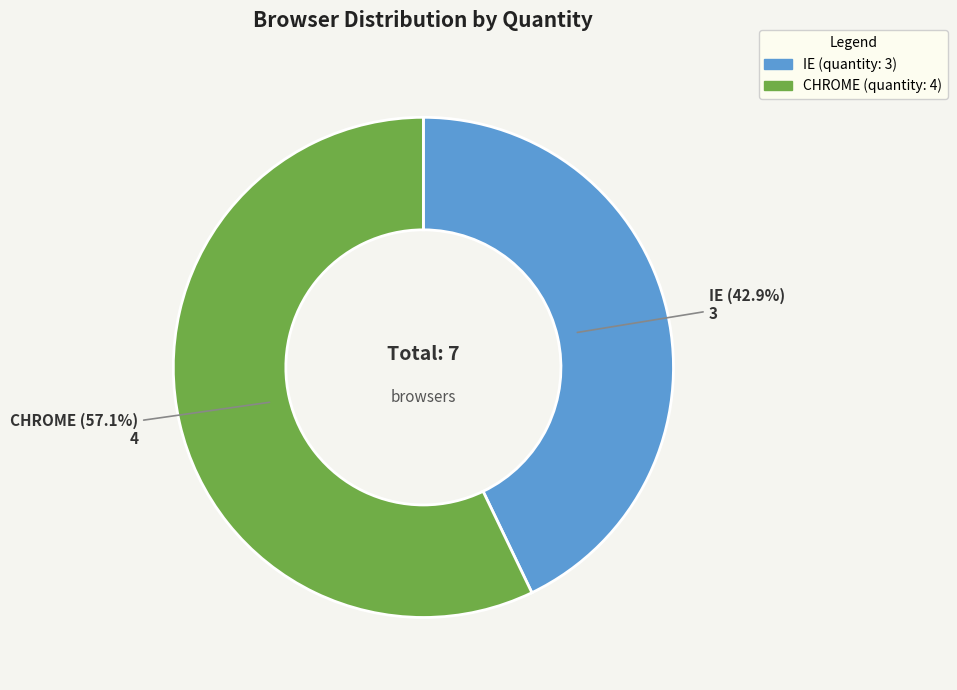

Rank the categories by value from lowest to highest.

IE, CHROME